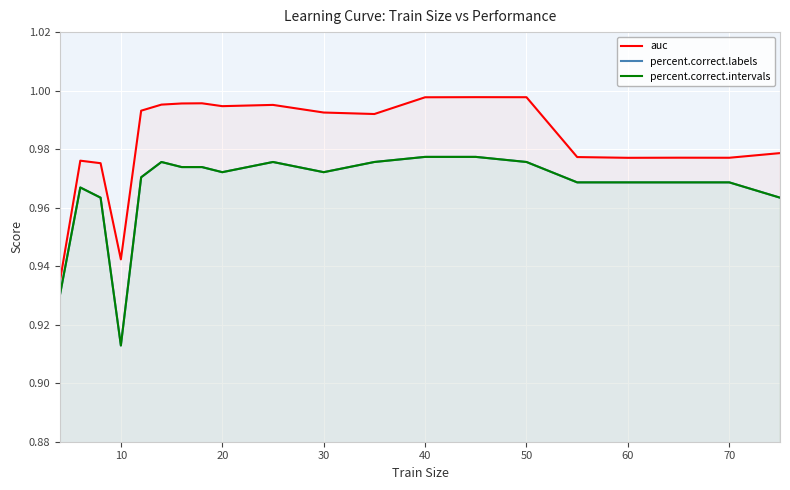

Count the percent.correct.labels values in the range 0 to 1.

20